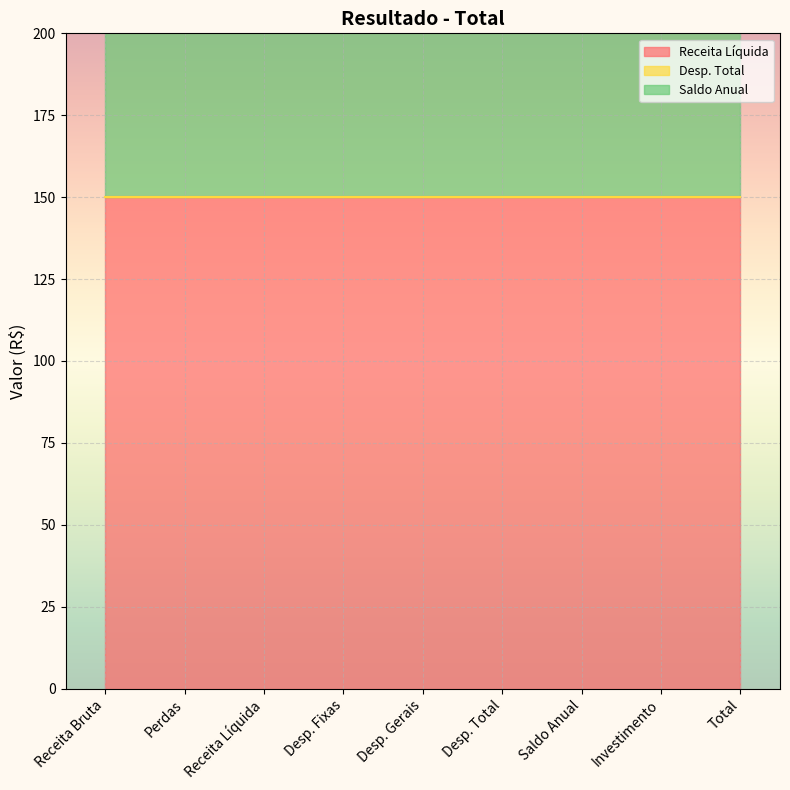

Which label corresponds to the largest value in the chart?

Receita Bruta